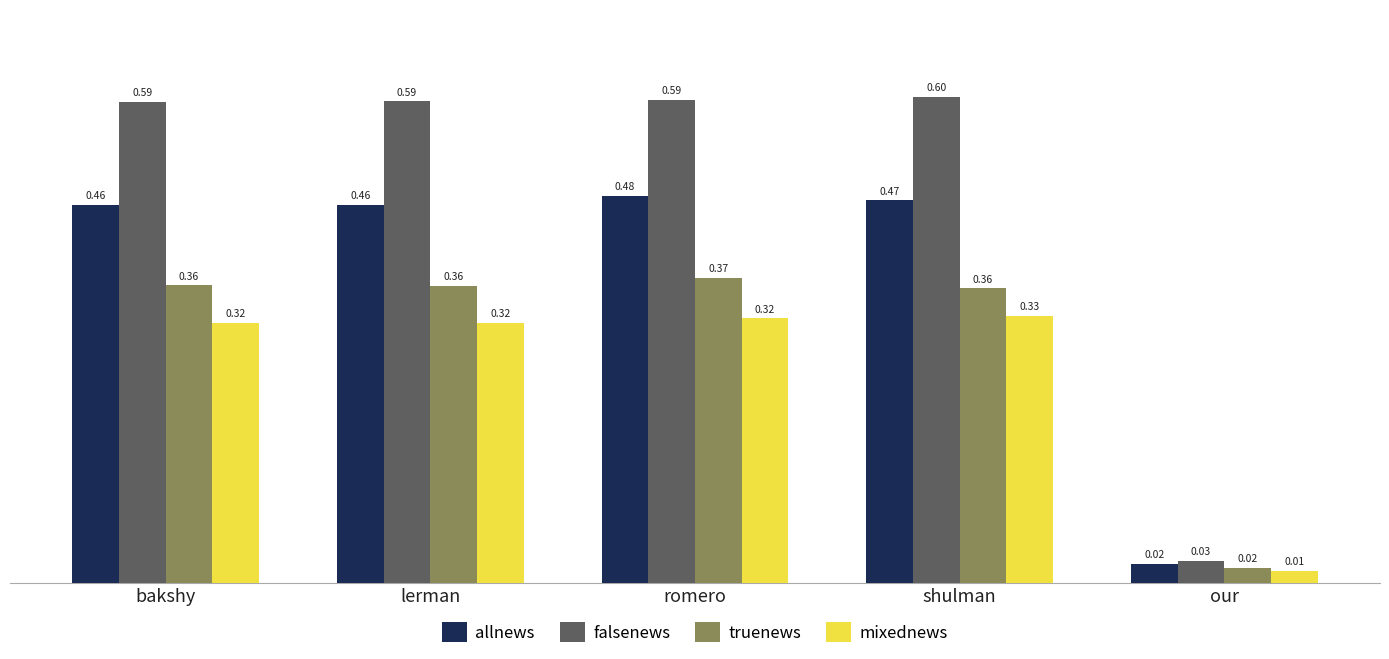

What position from the right is lerman?

4